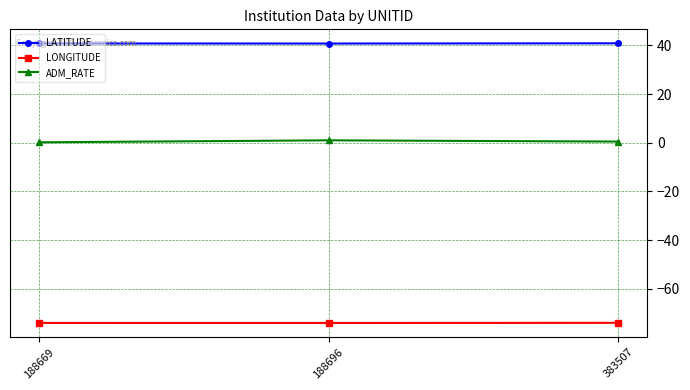

What is the maximum value for LATITUDE?

40.8